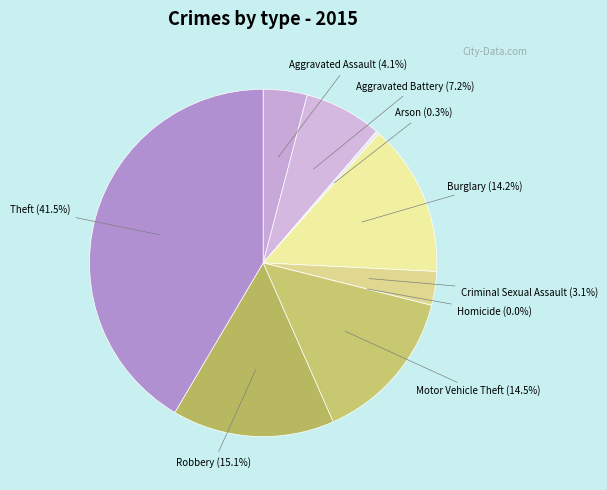

Rank the categories by value from highest to lowest.

Theft, Robbery, Motor Vehicle Theft, Burglary, Aggravated Battery, Aggravated Assault, Criminal Sexual Assault, Arson, Homicide